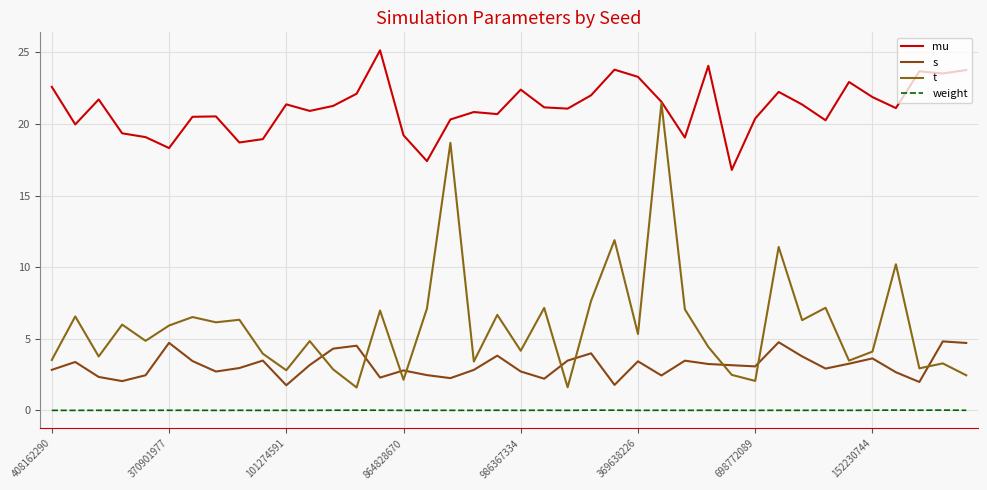

Is this an area chart (filled region under the line)?

No